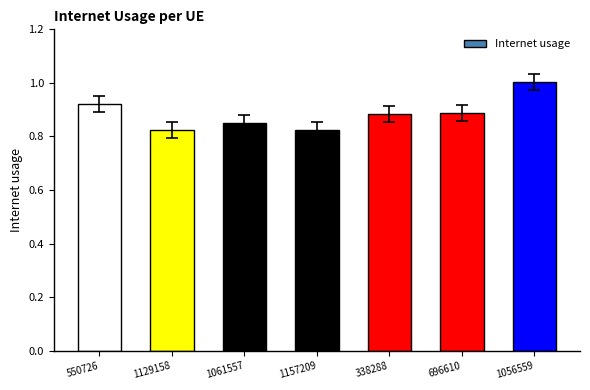

True or false: the data shows 0.4 at 338288.

False